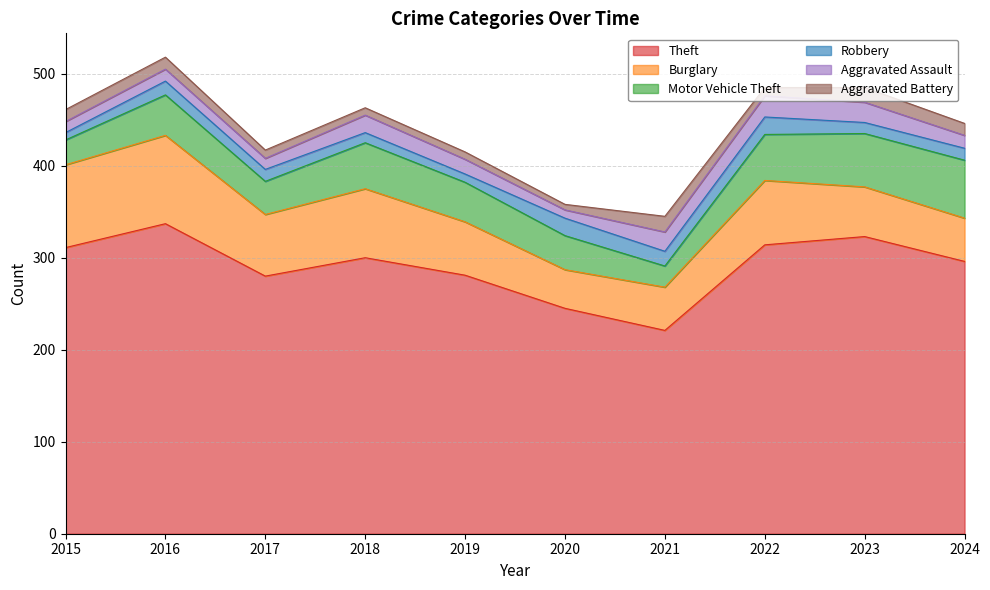

What is the value of the Theft point at the 7th from the left?

221